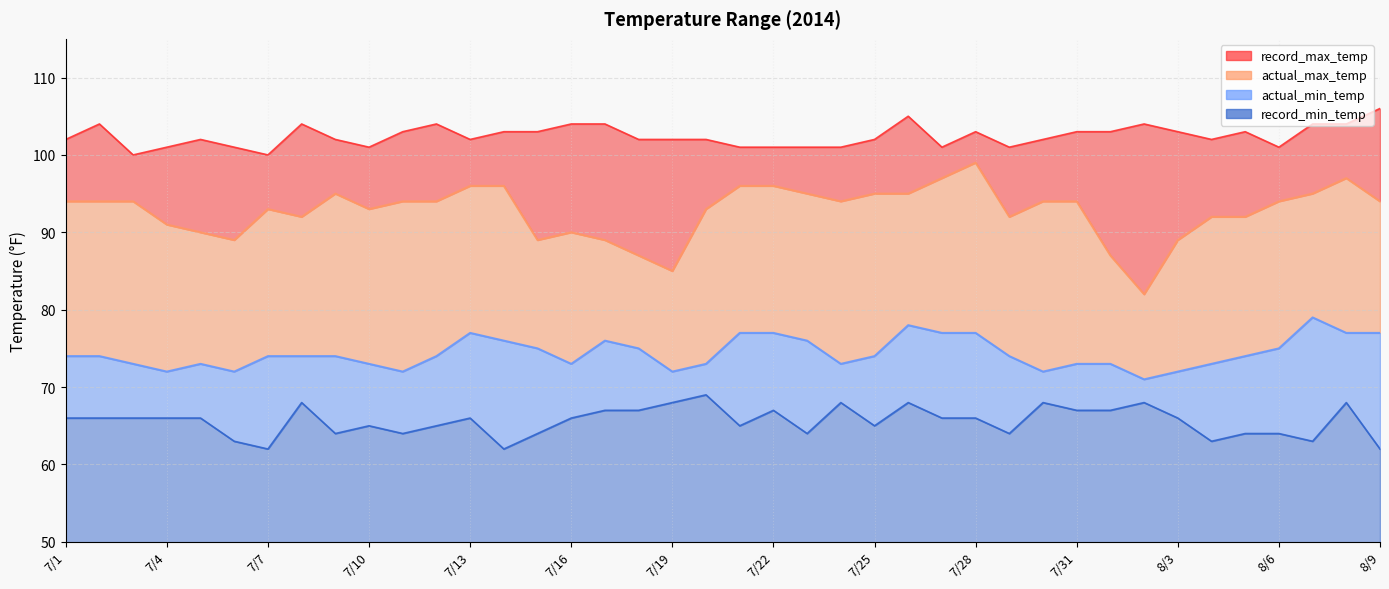

What position from the right is 7/12?

29